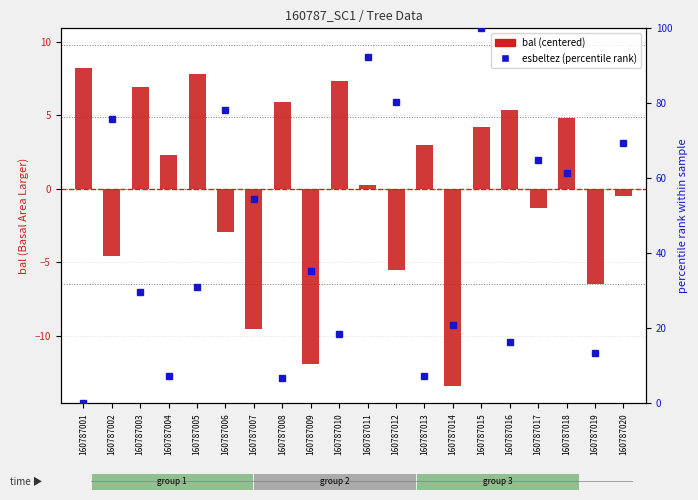

Which category has the lowest value across all series?

160787014